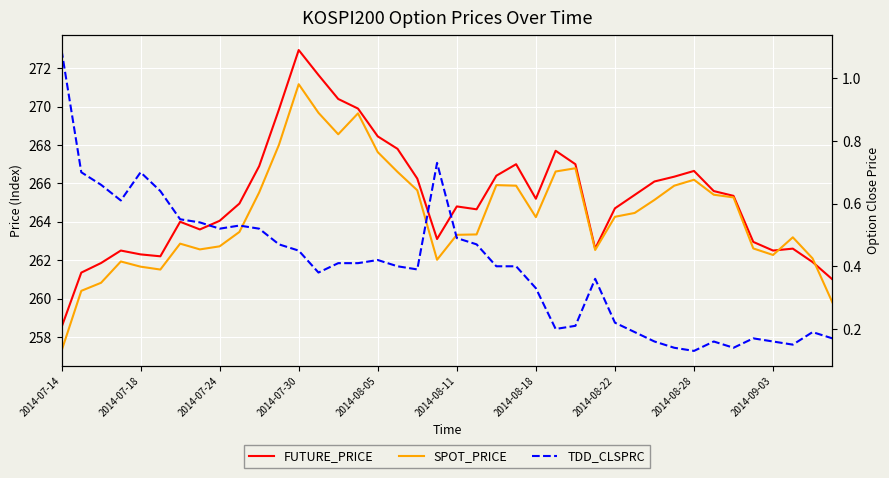

How many lines are shown in the chart?

3